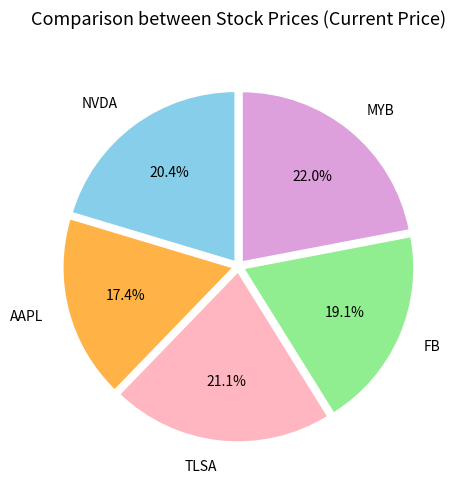

Is there any slice that represents more than half of the pie?

No